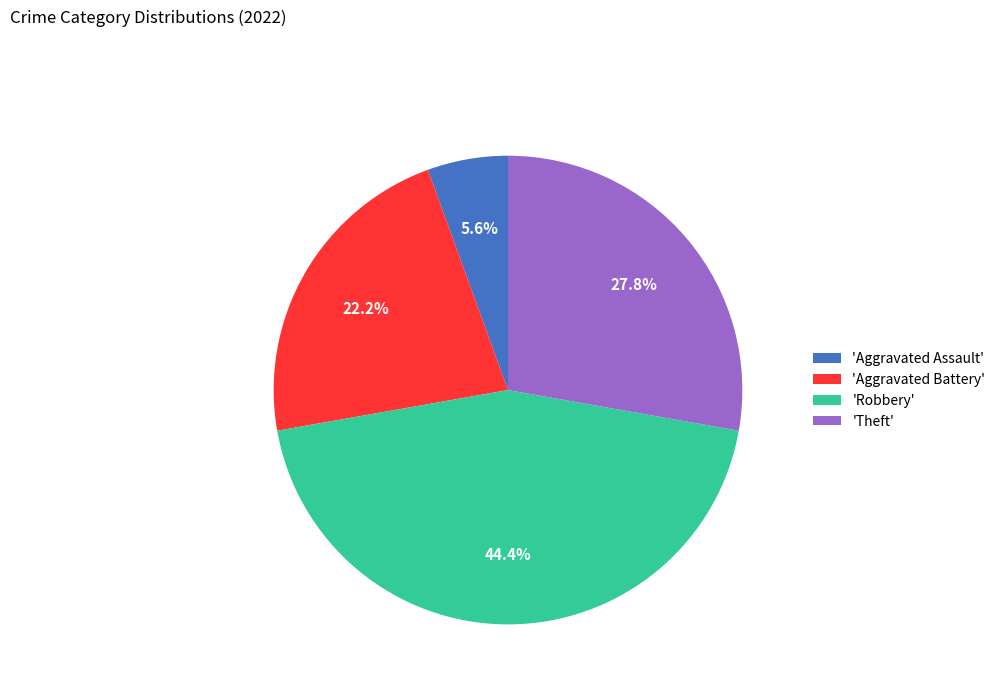

Rank the categories by value from highest to lowest.

'Robbery', 'Theft', 'Aggravated Battery', 'Aggravated Assault'